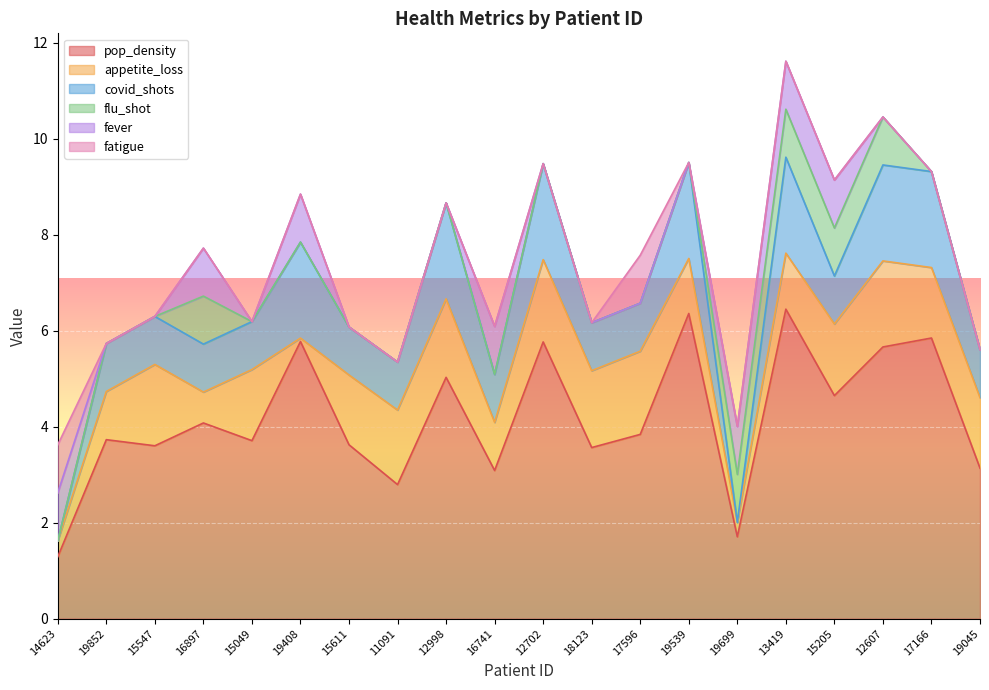

Reading right to left, extract all data points from this chart.

pop_density: 3.1	5.8	5.7	4.6	6.4	1.7	6.4	3.8	3.6	5.8	3.1	5.0	2.8	3.6	5.8	3.7	4.1	3.6	3.7	1.3
appetite_loss: 1.5	1.5	1.8	1.5	1.2	0.3	1.1	1.7	1.6	1.7	1.0	1.6	1.6	1.5	0.1	1.5	0.6	1.7	1.0	0.3
covid_shots: 1.0	2.0	2.0	1.0	2.0	0.0	2.0	1.0	1.0	2.0	1.0	2.0	1.0	1.0	2.0	1.0	1.0	1.0	1.0	0.0
flu_shot: 0.0	0.0	1.0	1.0	1.0	1.0	0.0	0.0	0.0	0.0	0.0	0.0	0.0	0.0	0.0	0.0	1.0	0.0	0.0	0.0
fever: 0.0	0.0	0.0	1.0	1.0	1.0	0.0	0.0	0.0	0.0	1.0	0.0	0.0	0.0	1.0	0.0	1.0	0.0	0.0	1.0
fatigue: 0.0	0.0	0.0	0.0	0.0	0.0	0.0	1.0	0.0	0.0	0.0	0.0	0.0	0.0	0.0	0.0	0.0	0.0	0.0	1.0